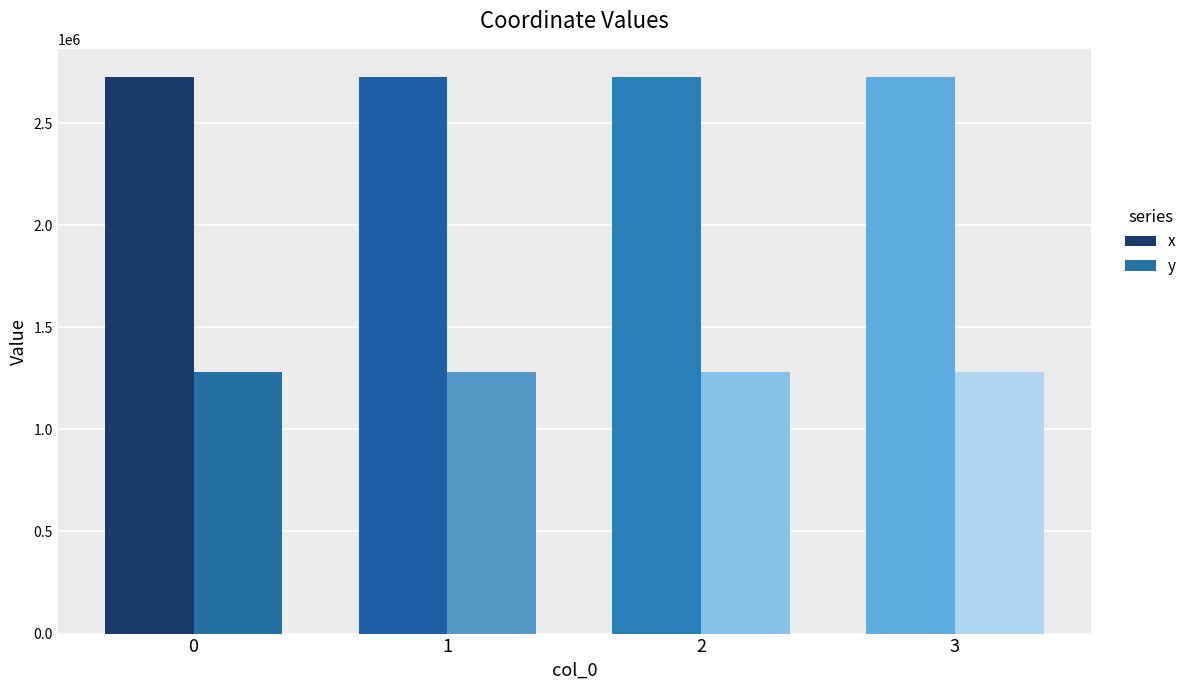

Count the number of categories in the chart.

4